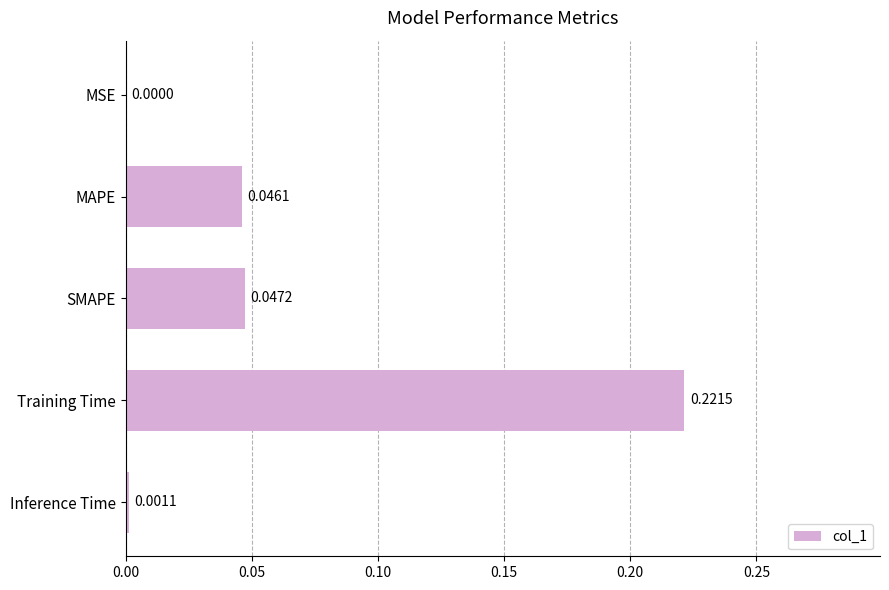

How many categories are shown in the chart?

5